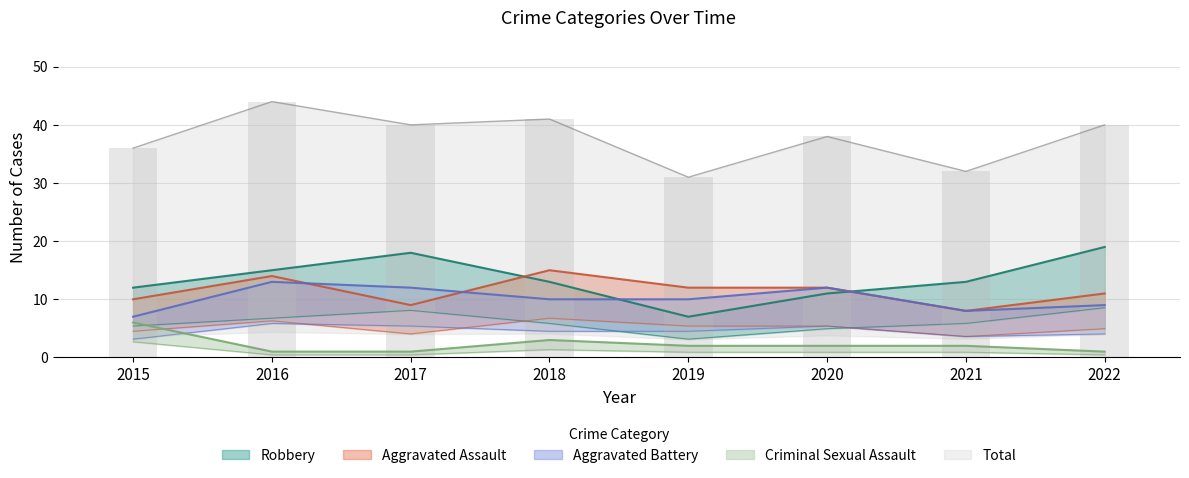

True or false: Aggravated Battery has a value of 18.4 at 2020.

False